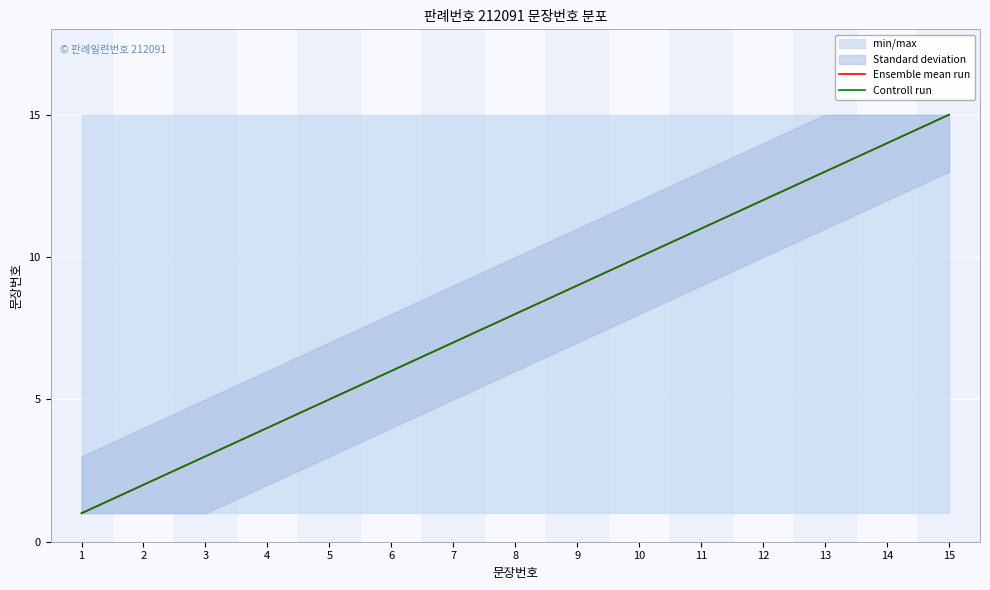

How many categories are shown in the chart?

15